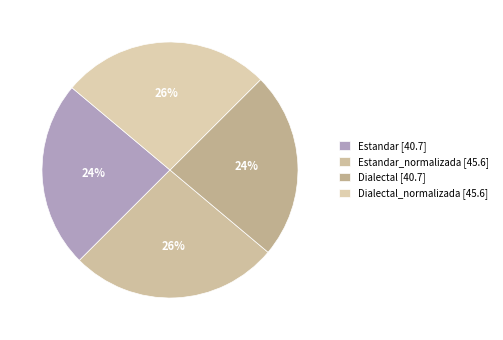

What is the largest slice in the pie chart?

Estandar_normalizada